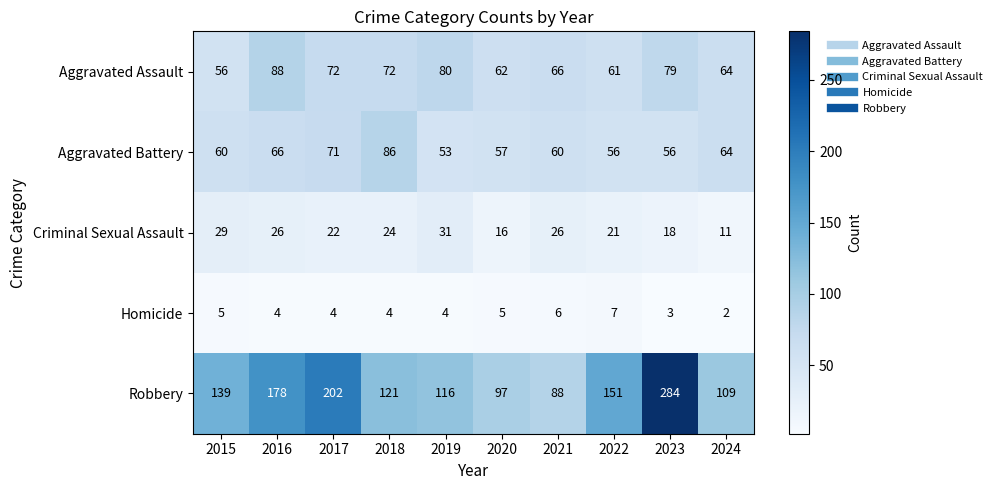

Between 2018 and 2024, which series saw the biggest shift?

Aggravated Battery